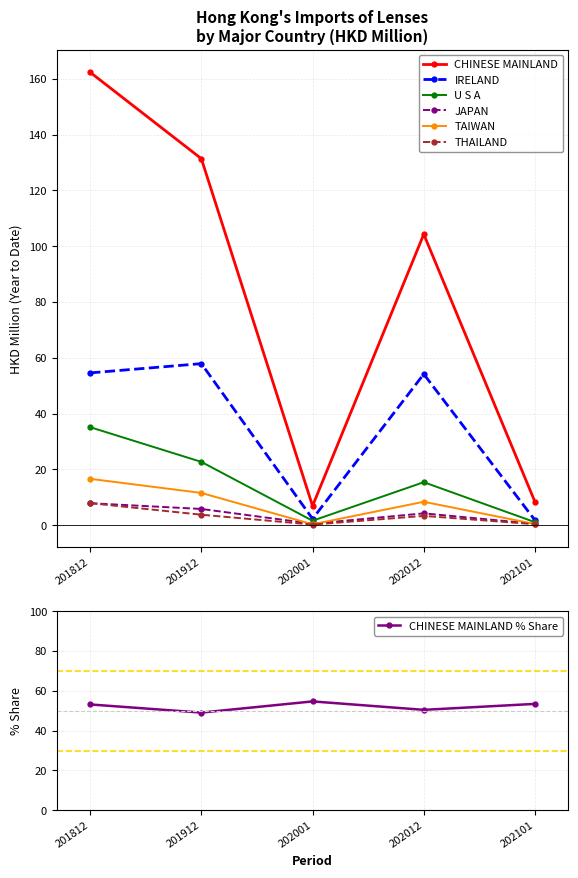

Does the chart have visible grid lines?

Yes